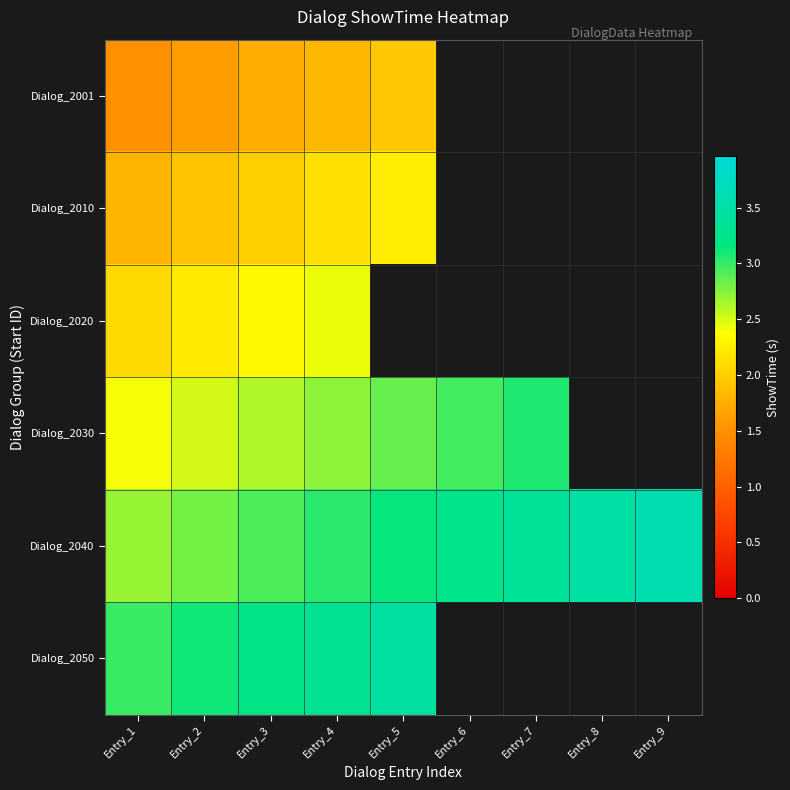

True or false: Dialog_2010 has a value of 2.1 at Entry_4.

True